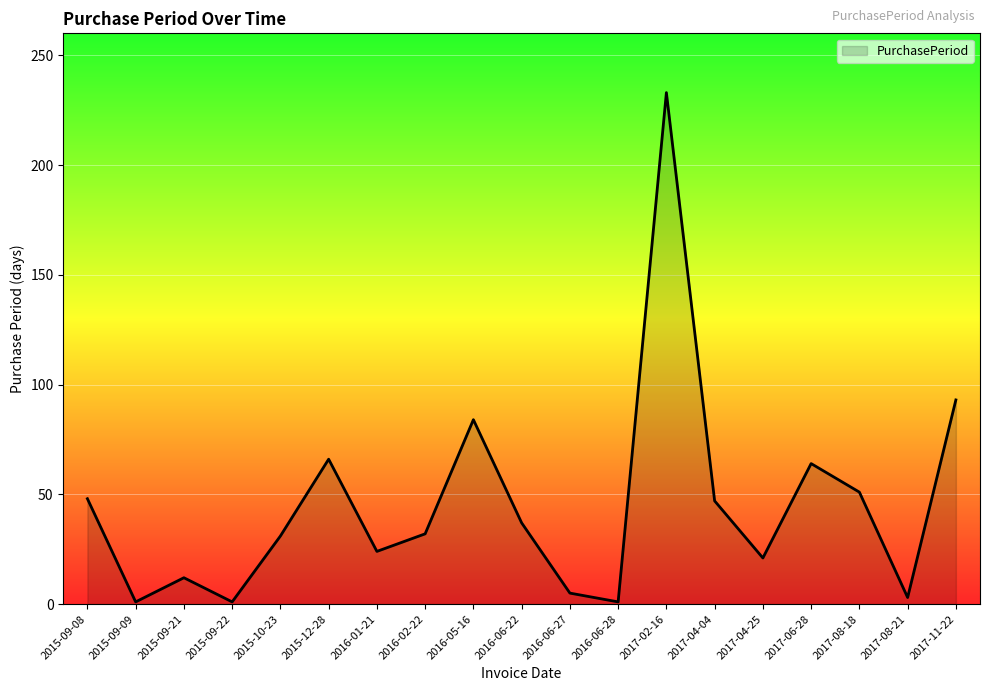

Count the number of data series in this chart.

1